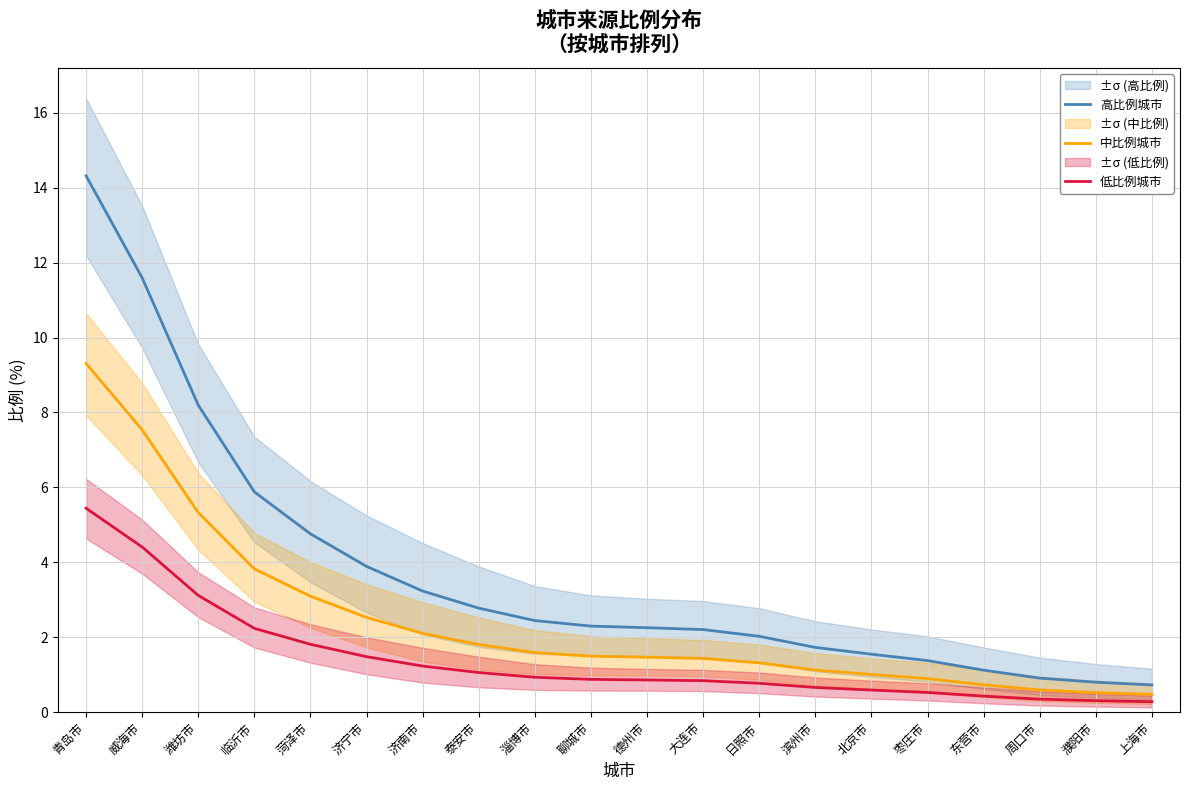

What is the difference between the second highest and second lowest values in the 高比例城市 series?

10.8